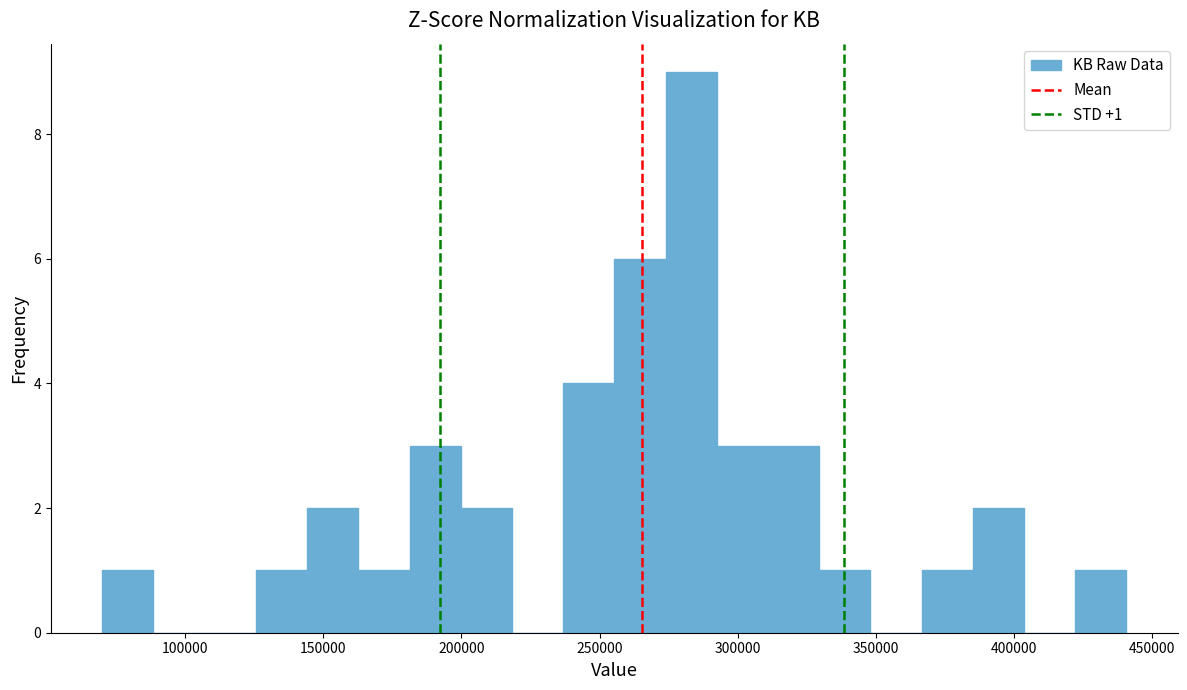

Read against the x-axis, roughly where is the centre of the tallest bar?

285000